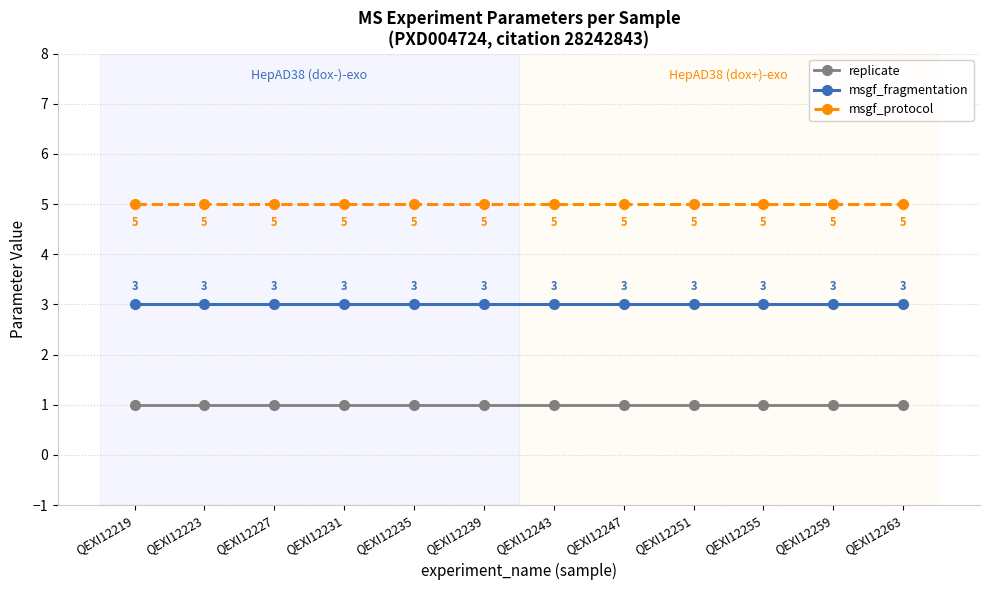

Read the msgf_protocol value at QEXI12263.

5